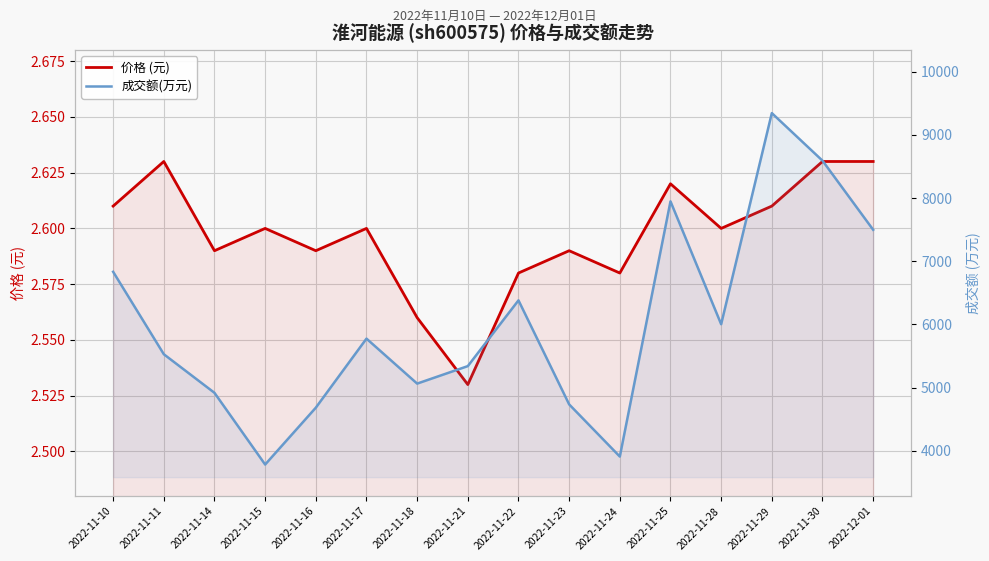

What is the average value of the 价格 (元) series?

2.6